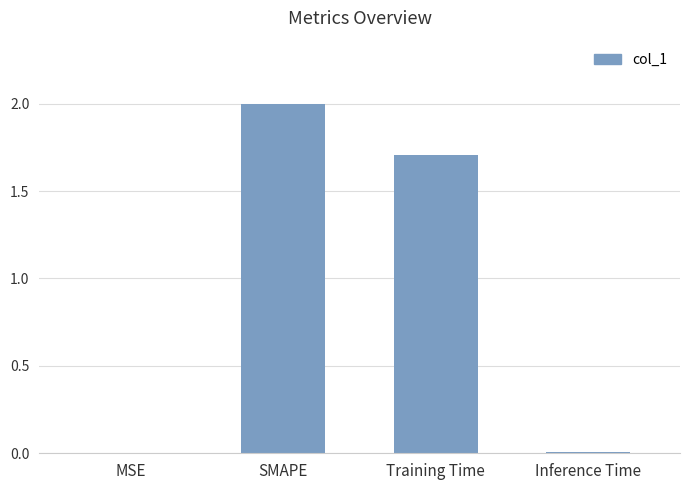

Where does the data first go above 1?

SMAPE